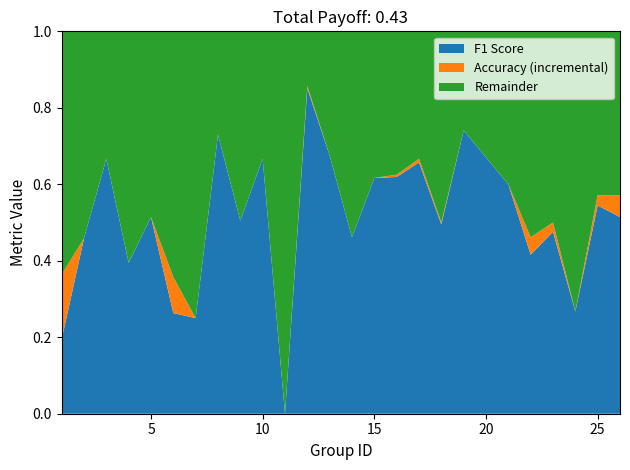

True or false: F1 Score has a value of 0.2 at 15.

False